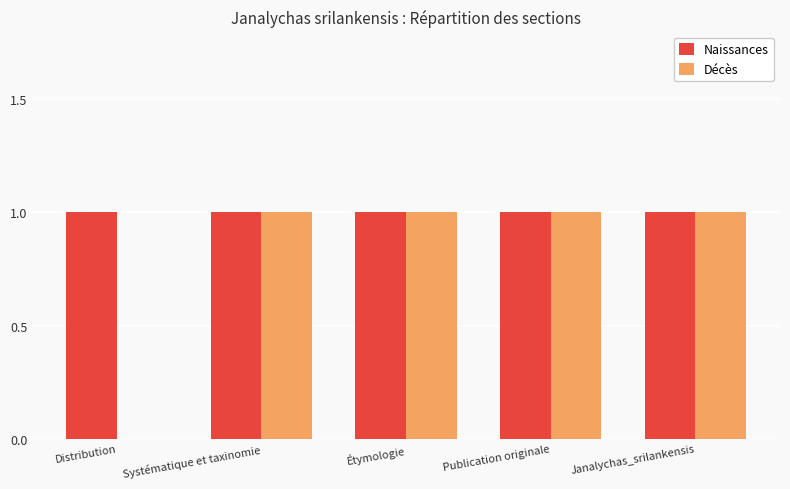

Reading right to left, what are all the values shown in this chart?

Naissances: Janalychas_srilankensis=1	Publication originale=1	Étymologie=1	Systématique et taxinomie=1	Distribution=1
Décès: Janalychas_srilankensis=1	Publication originale=1	Étymologie=1	Systématique et taxinomie=1	Distribution=0